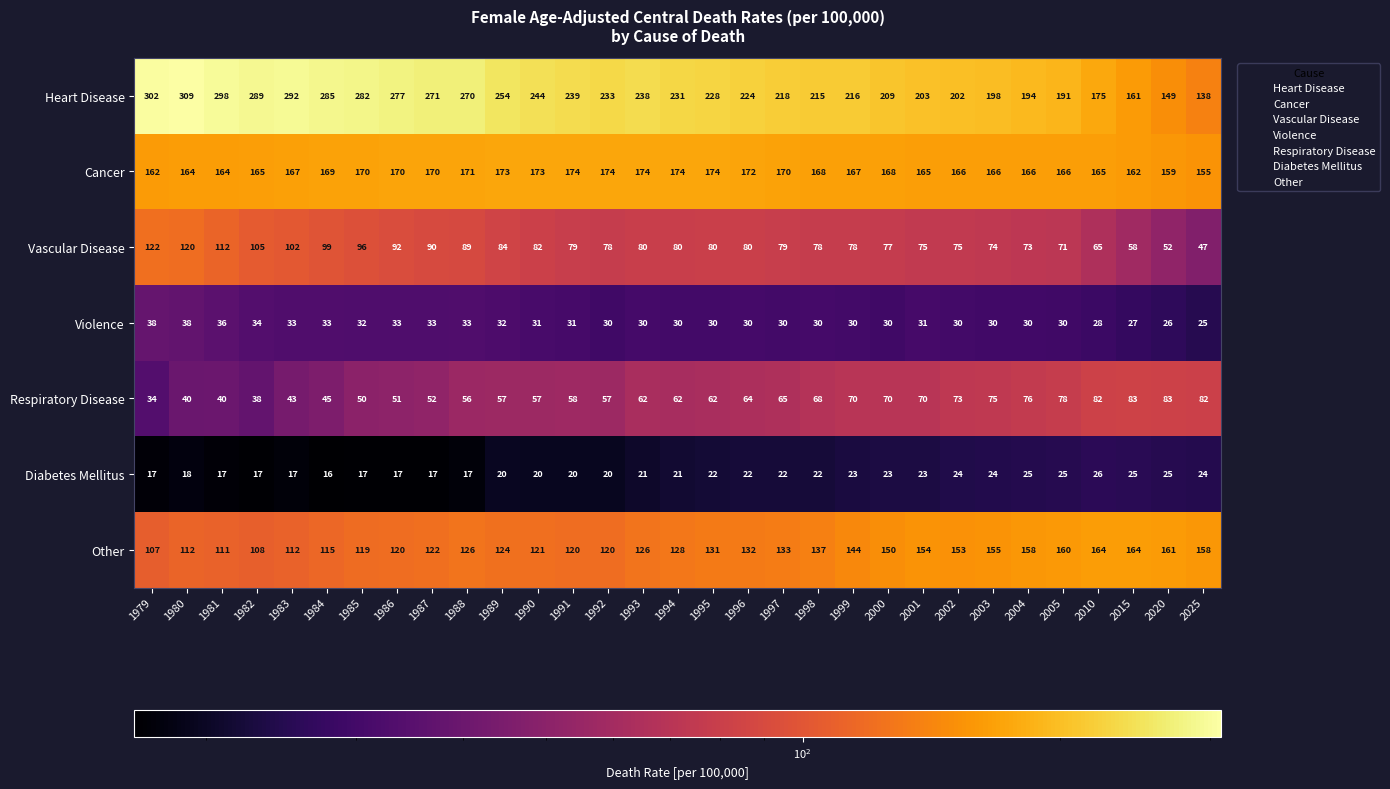

Count the number of data series in this chart.

7